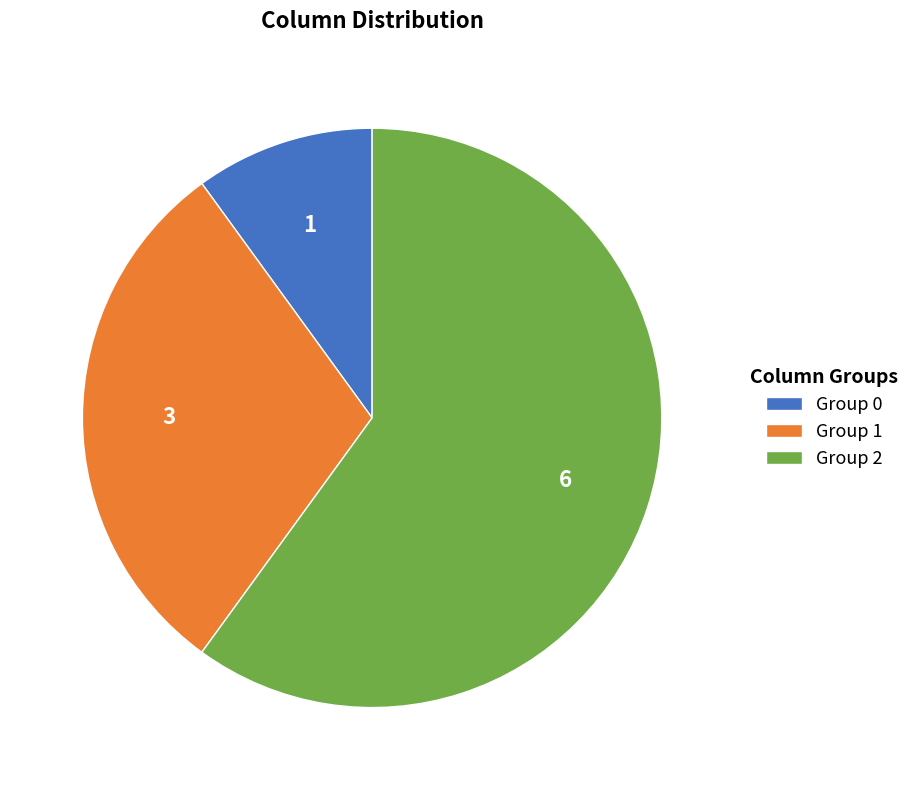

Is the sum of Group 1 and Group 0 greater than half?

No